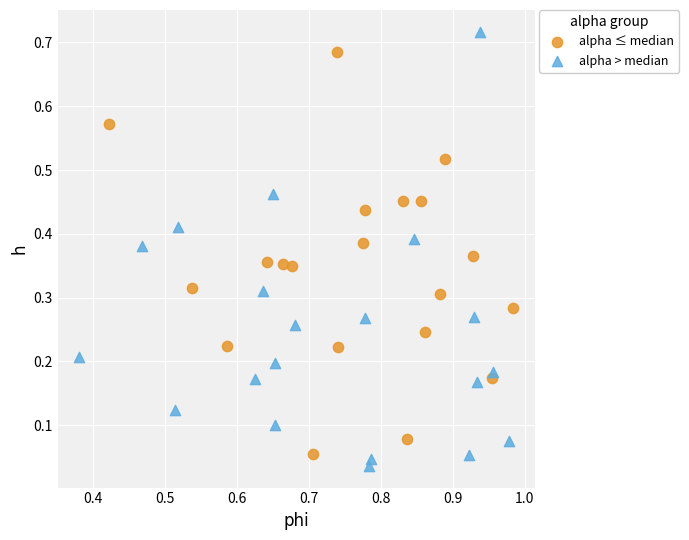

Which series reaches the maximum Y coordinate?

alpha > median